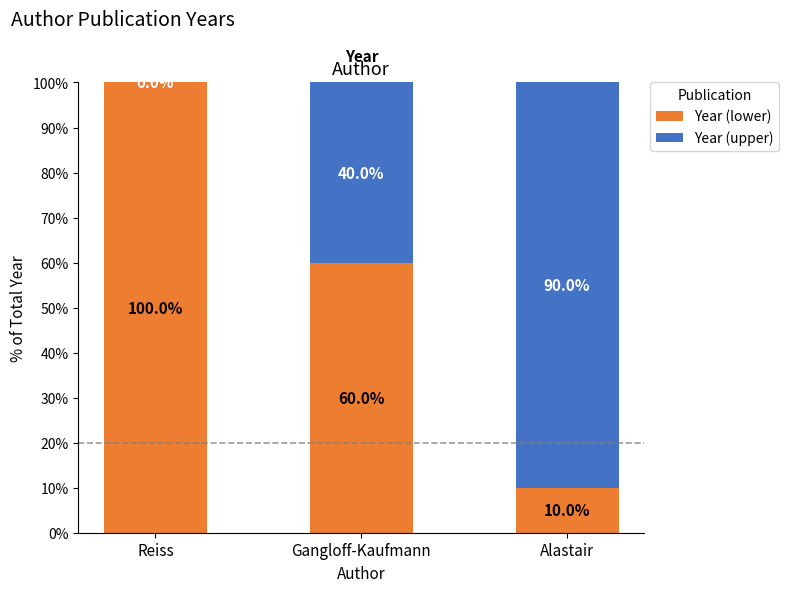

What is the sum of all Year (lower) values?

170